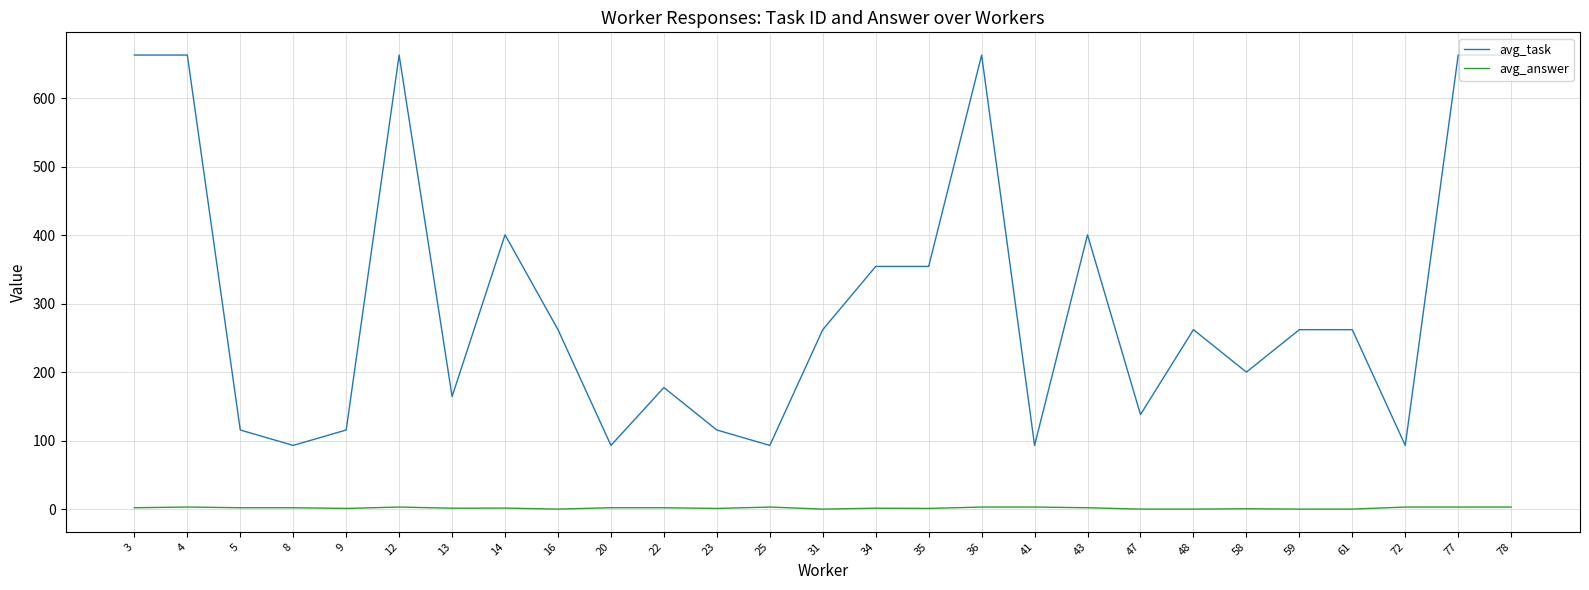

Rank the series by their average value, from highest to lowest.

avg_task, avg_answer